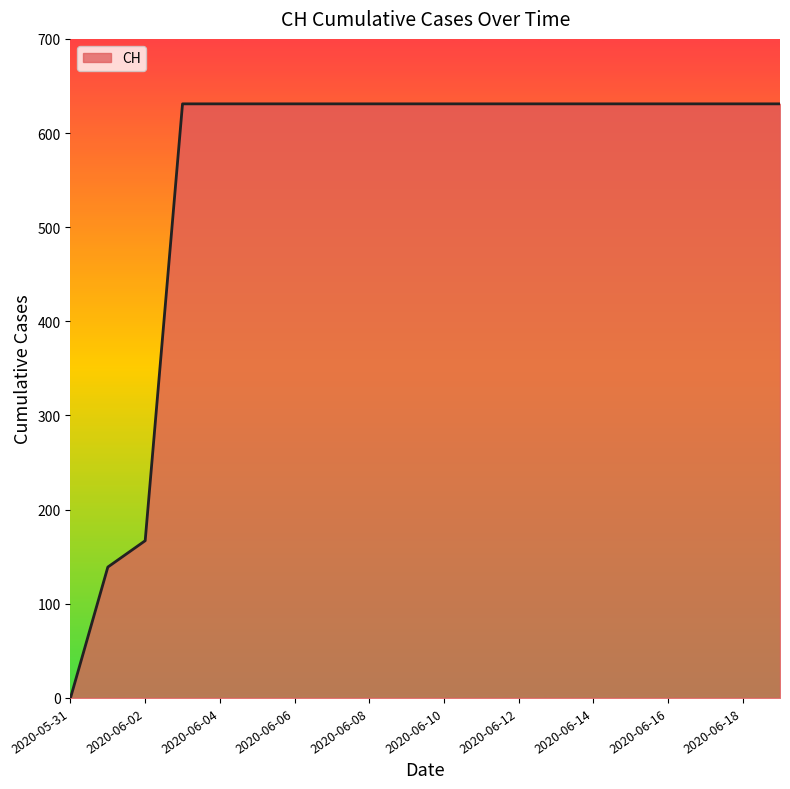

What is the difference between the maximum and minimum values?

631